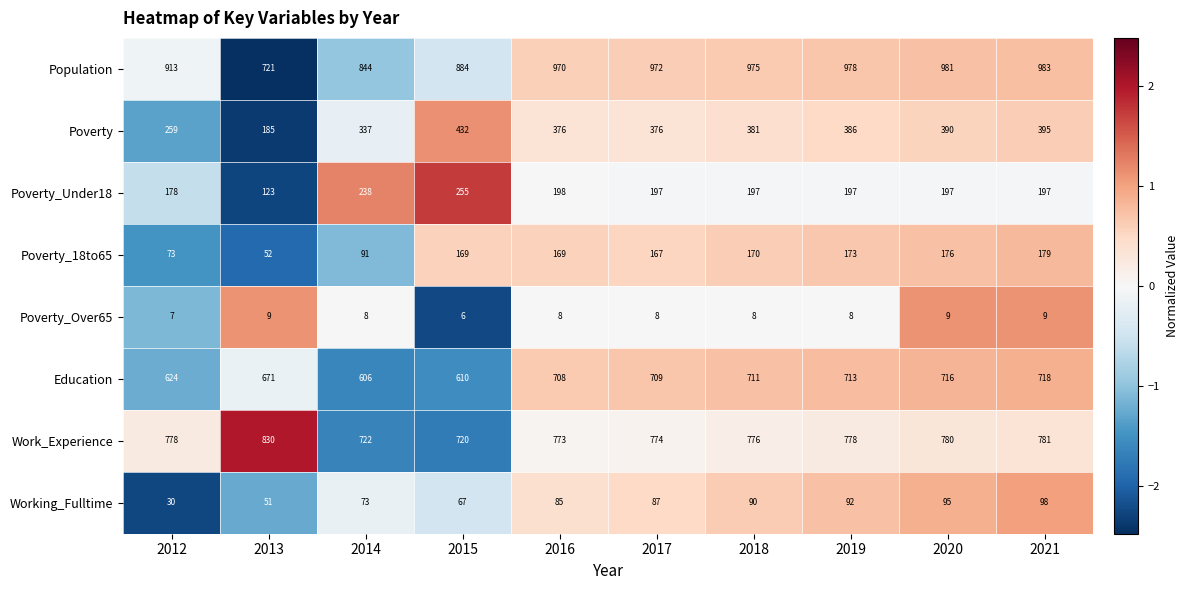

What is the difference between the maximum and minimum values in the Poverty_18to65 series?

127